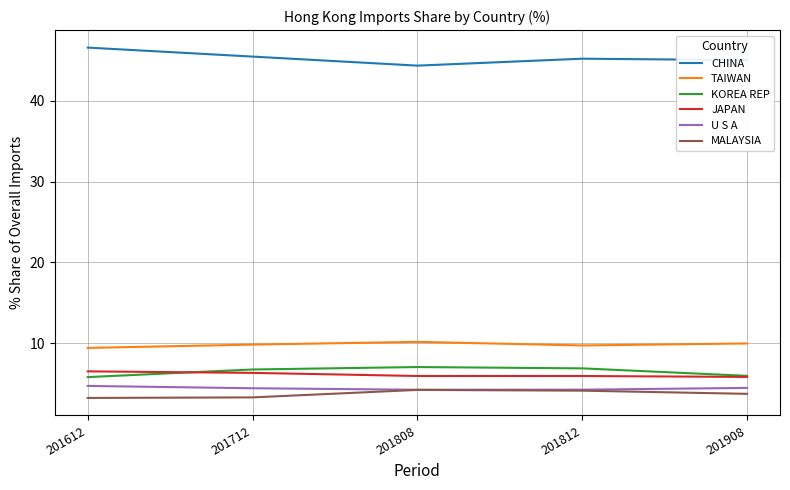

What is the average value of the MALAYSIA series?

3.7